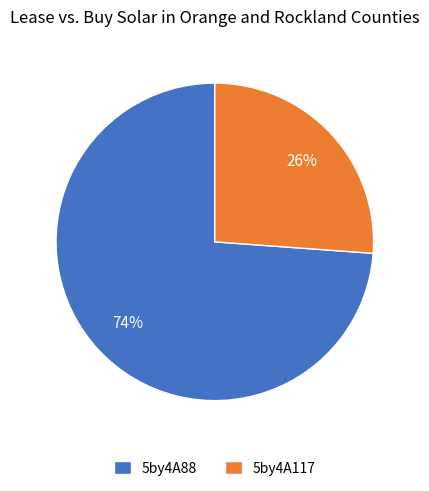

Between 5by4A117 and 5by4A88, which is larger?

5by4A88